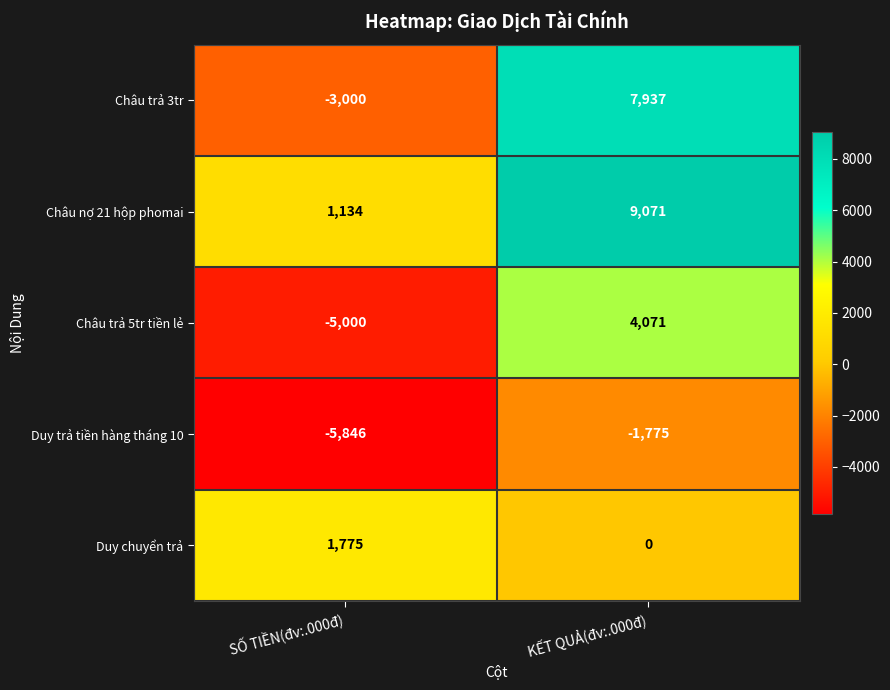

What is the difference between the Duy chuyển trả values at KẾT QUẢ(đv:.000đ) and SỐ TIỀN(đv:.000đ)?

1775